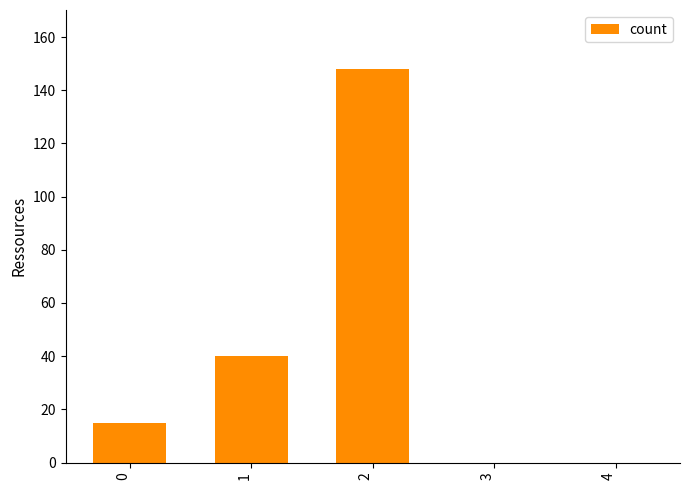

Approximately how many times larger is the value at 1 compared to 0?

2.7